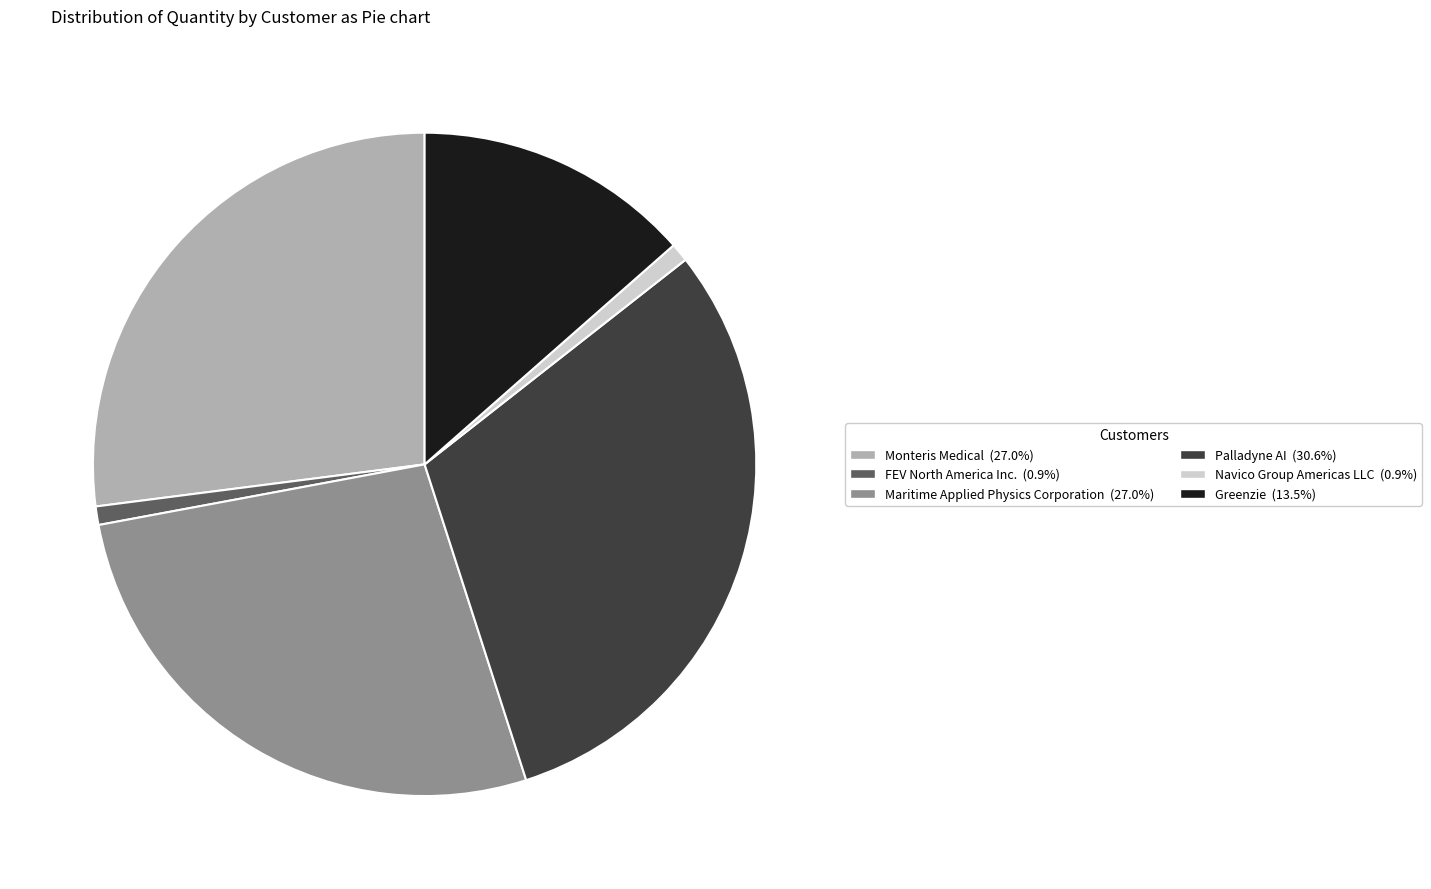

Is Monteris Medical the majority of the pie?

No